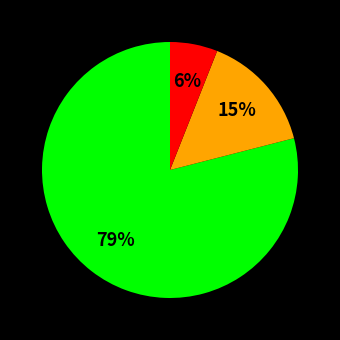

Is there any slice that represents more than half of the pie?

Yes